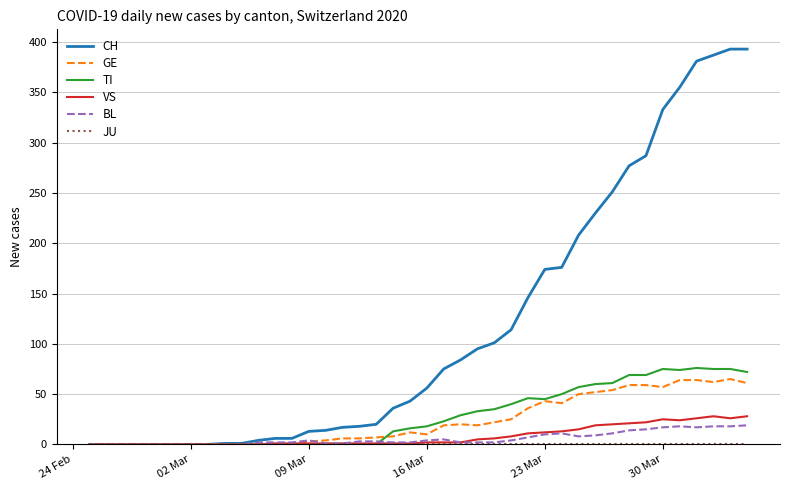

True or false: CH and VS cross at least once.

False